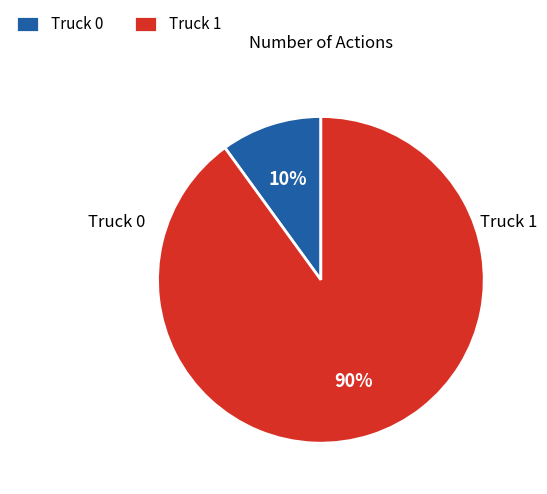

Which slice is the largest?

Truck 1